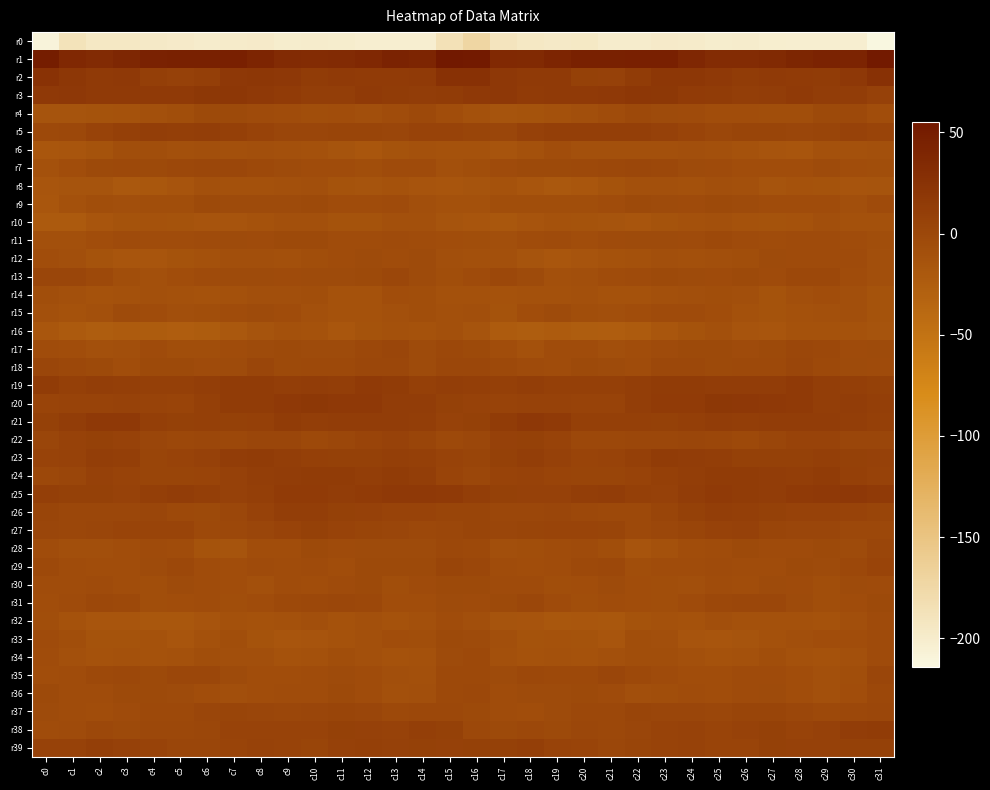

Count the number of categories in the chart.

32